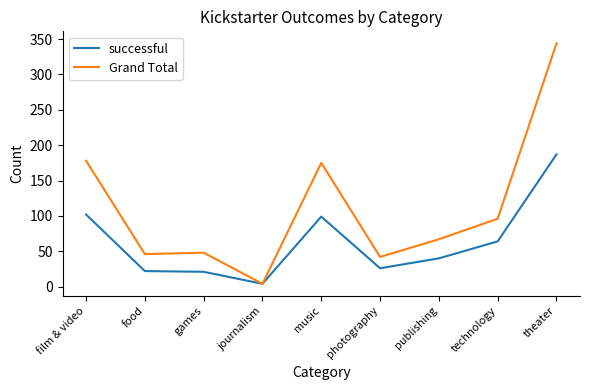

What is the difference between the maximum and minimum values in the Grand Total series?

340